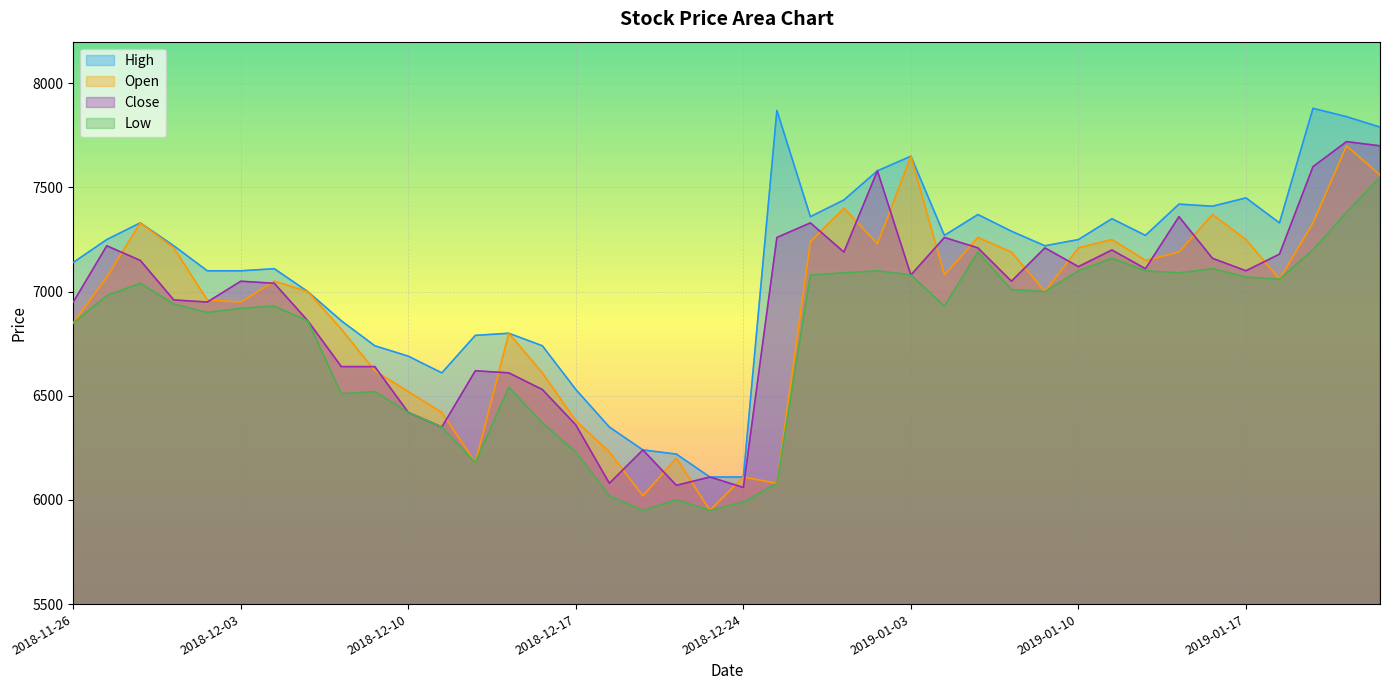

True or false: Low and High intersect in this chart.

False